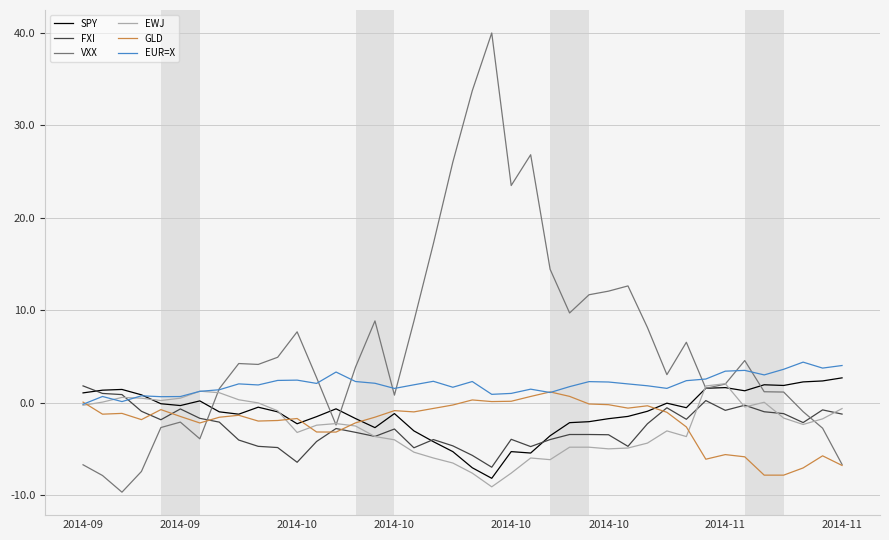

True or false: EUR=X and EWJ cross at least once.

True